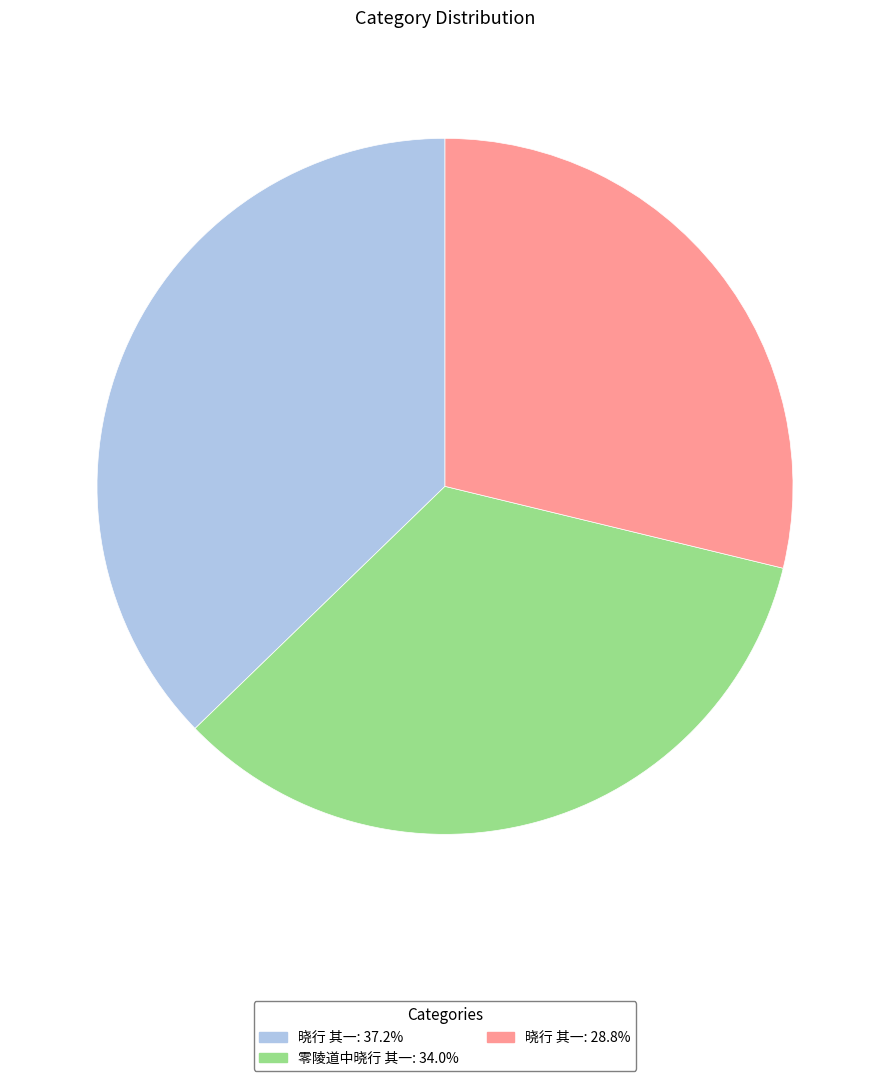

Is there any slice that represents more than half of the pie?

No